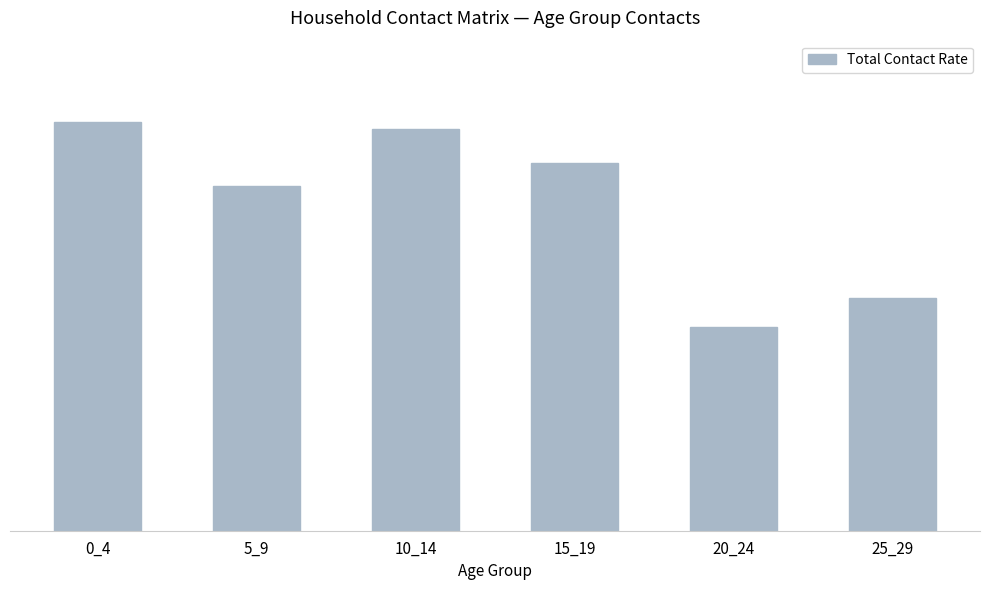

What is the sum of the values at 5_9 and 20_24?

4.5